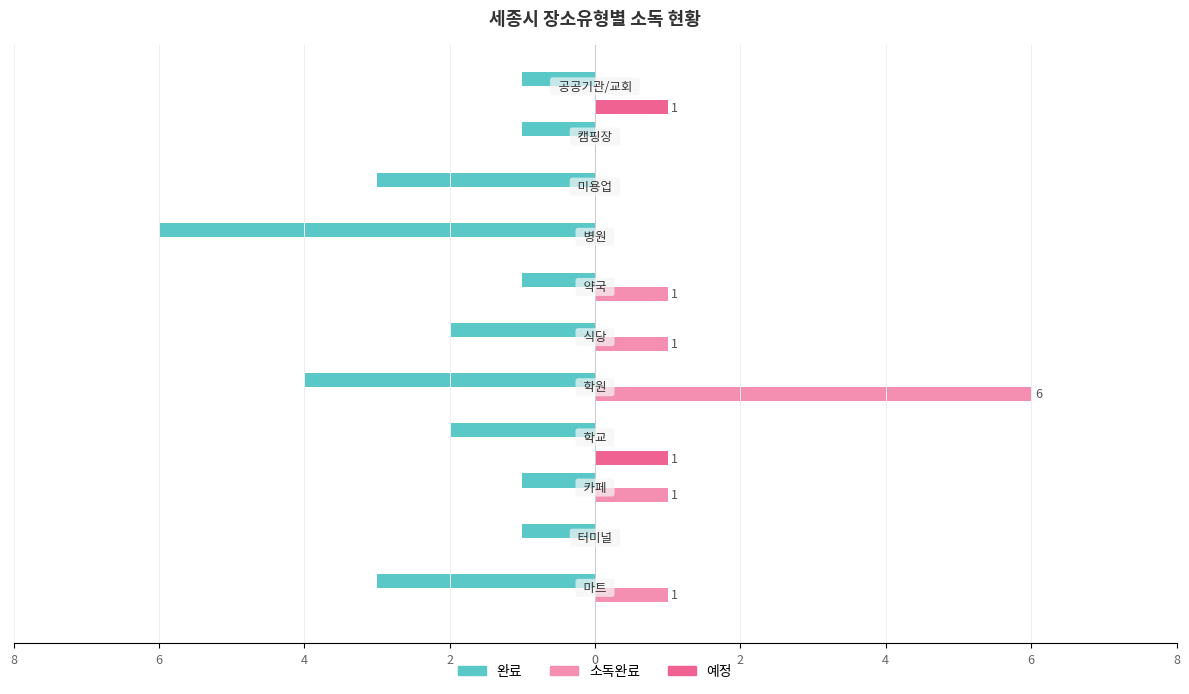

What is the sum of all 소독완료 values?

10